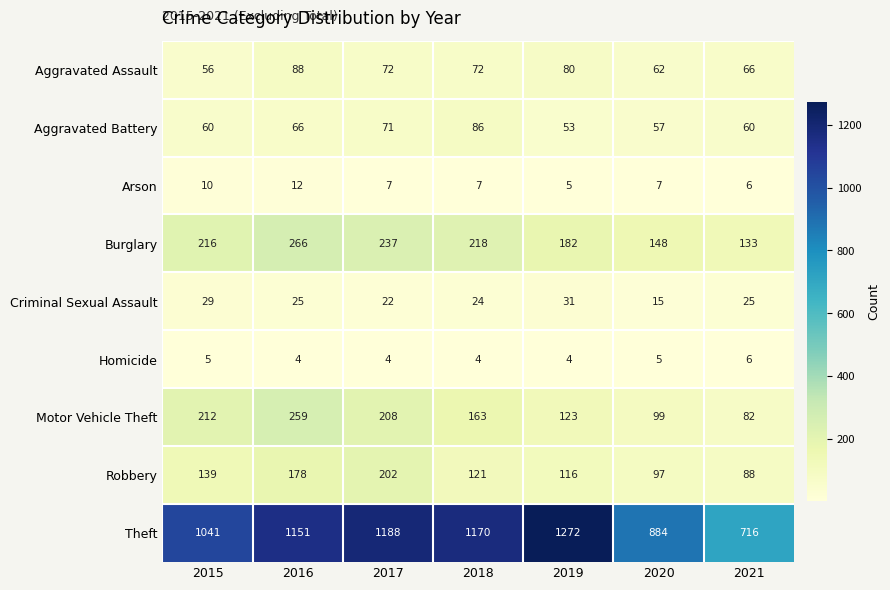

At which label is Robbery closest to 145?

2015